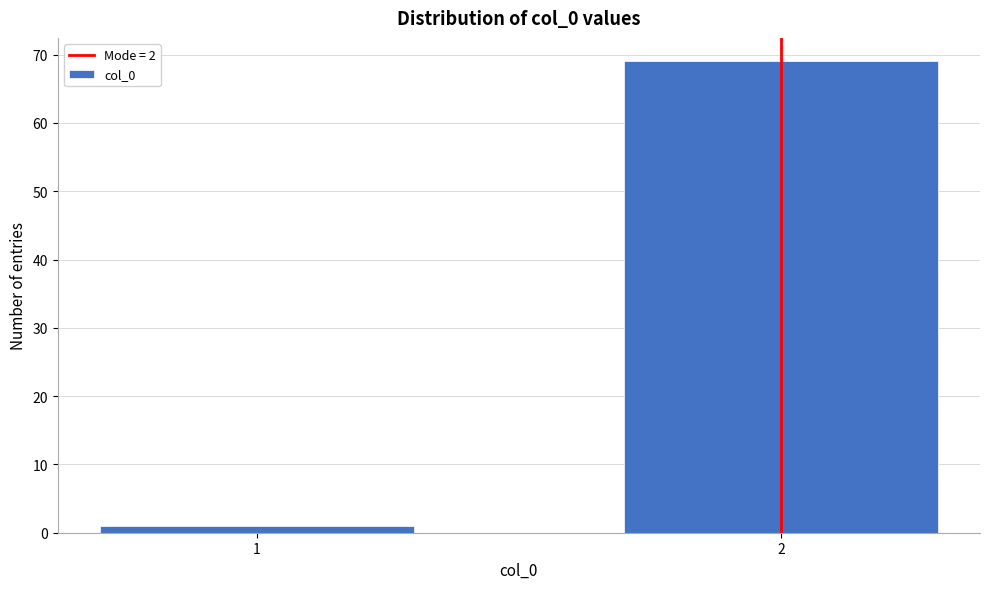

Reading left to right, list all the values displayed in this chart.

1=1	2=69